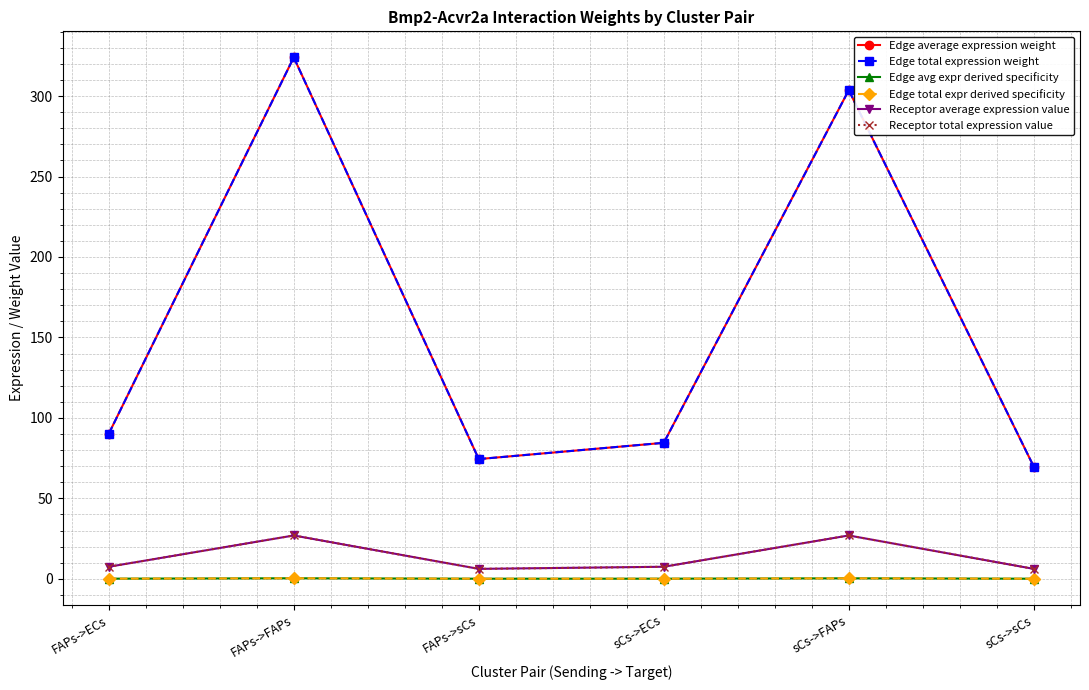

What is the total value across all series at FAPs->sCs?

161.4